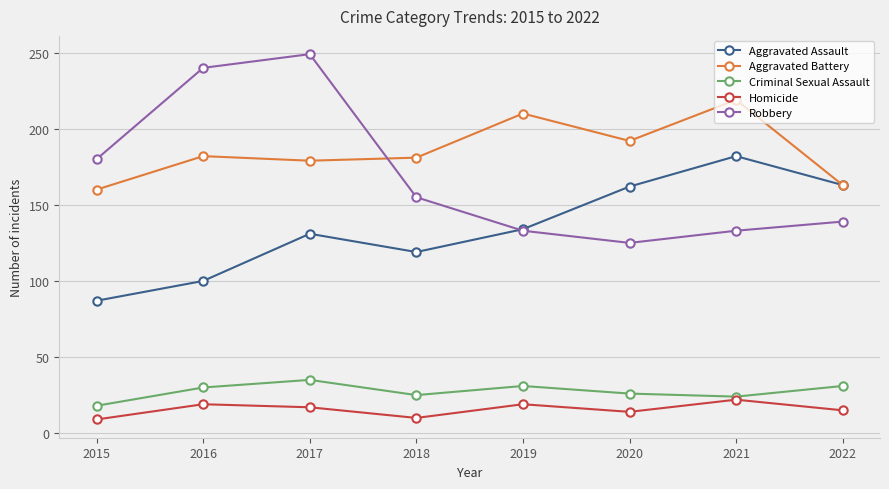

At how many categories does at least one series exceed 43?

8